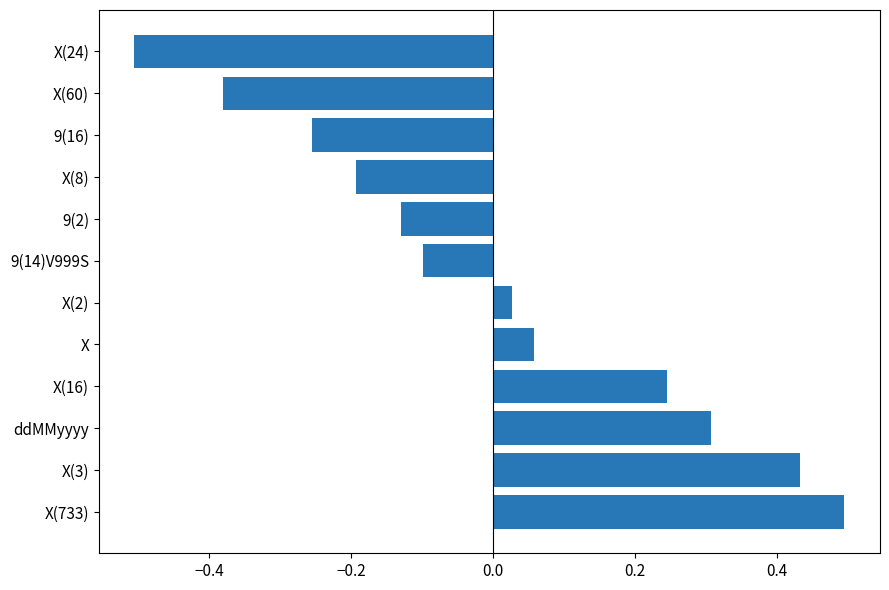

Rank the categories by value from highest to lowest.

X(733), X(3), ddMMyyyy, X(16), X, X(2), 9(14)V999S, 9(2), X(8), 9(16), X(60), X(24)